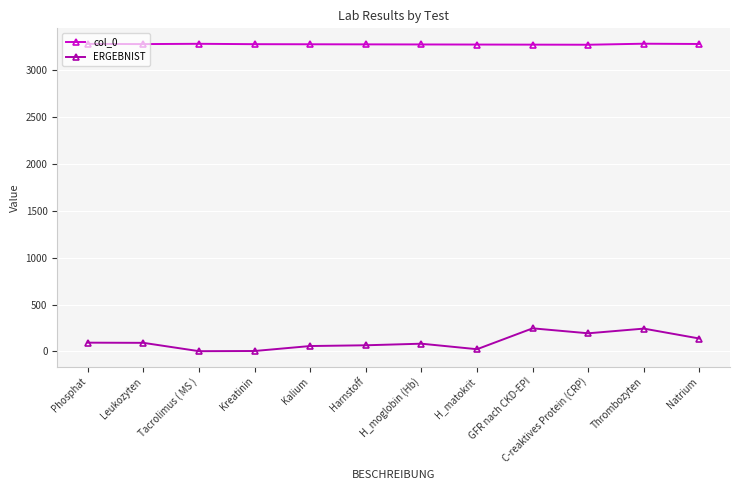

What is the smallest value displayed?

3